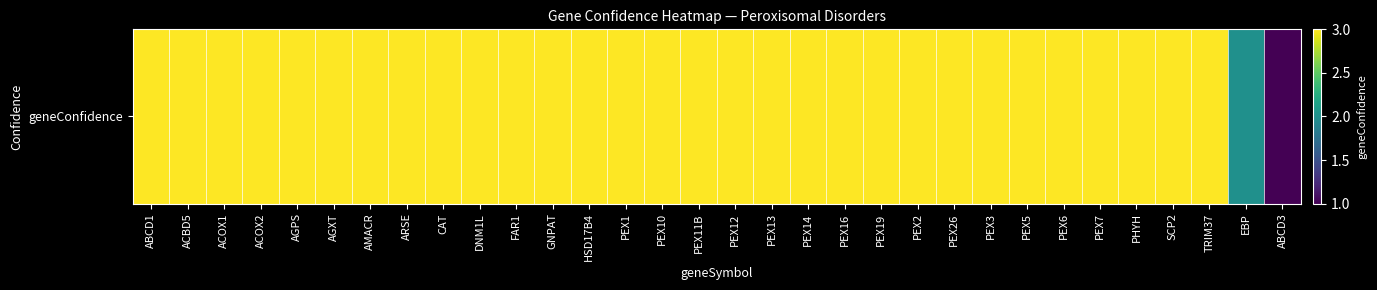

Approximately how many times larger is the value at PEX1 compared to AGXT?

1.0